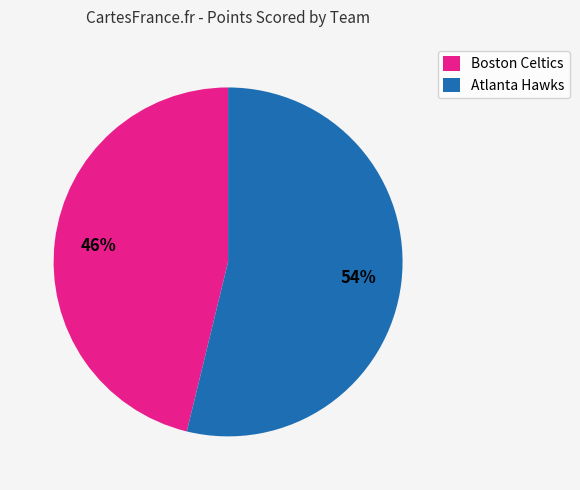

What is the ratio of the value at Atlanta Hawks to the value at Boston Celtics?

1.2